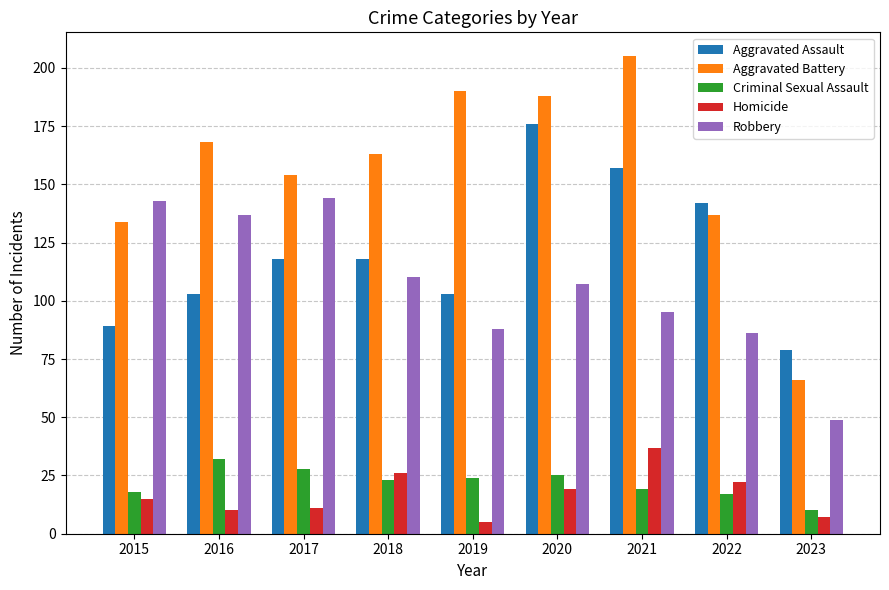

Which series has the largest range (max minus min)?

Aggravated Battery